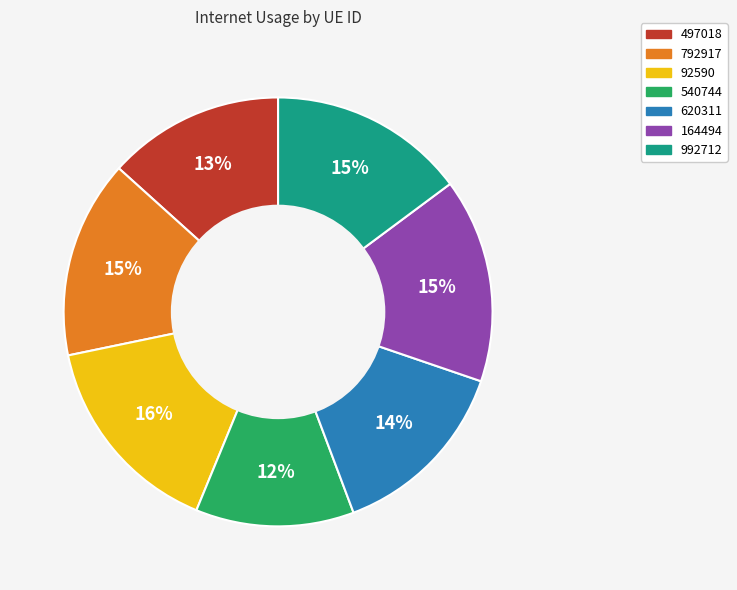

True or false: 620311 accounts for 14% of the total.

True